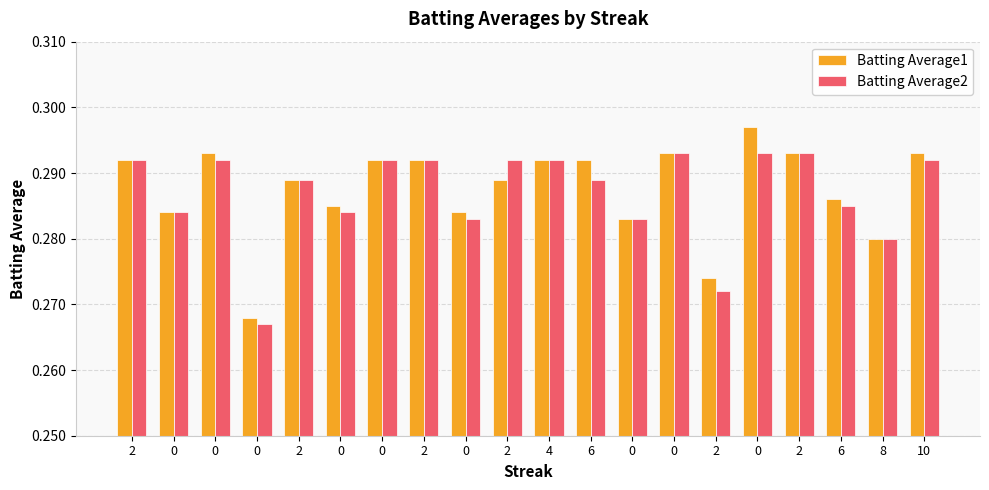

What is the value of the Batting Average1 bar at the 2nd from the left?

0.3